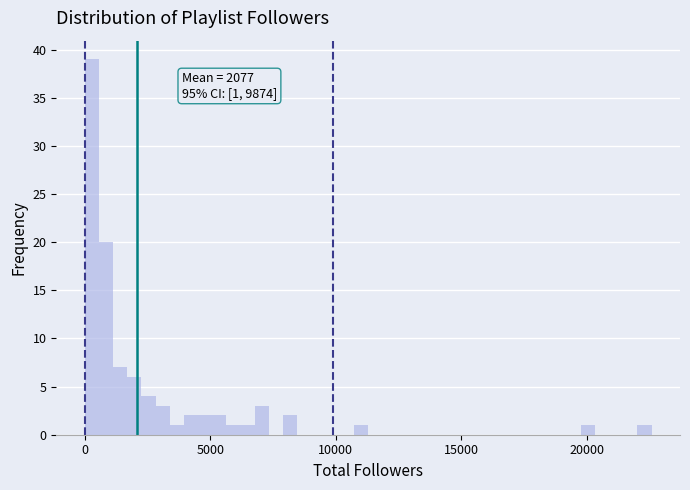

Read against the x-axis, roughly where is the centre of the tallest bar?

500